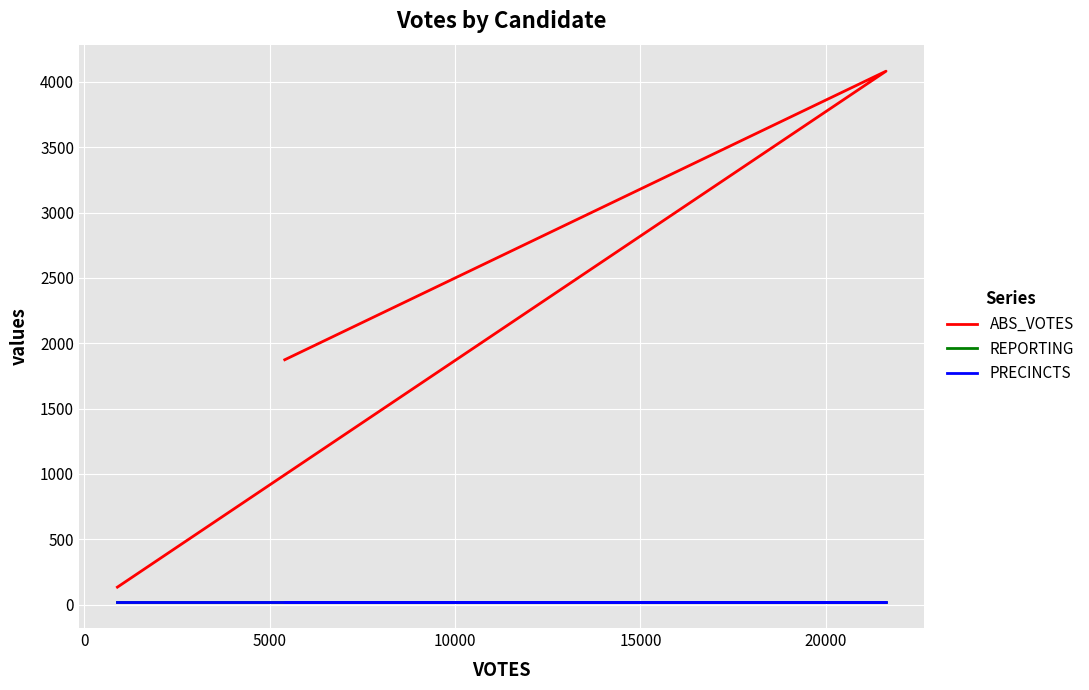

List the series in order of their peak value, lowest first.

REPORTING, PRECINCTS, ABS_VOTES